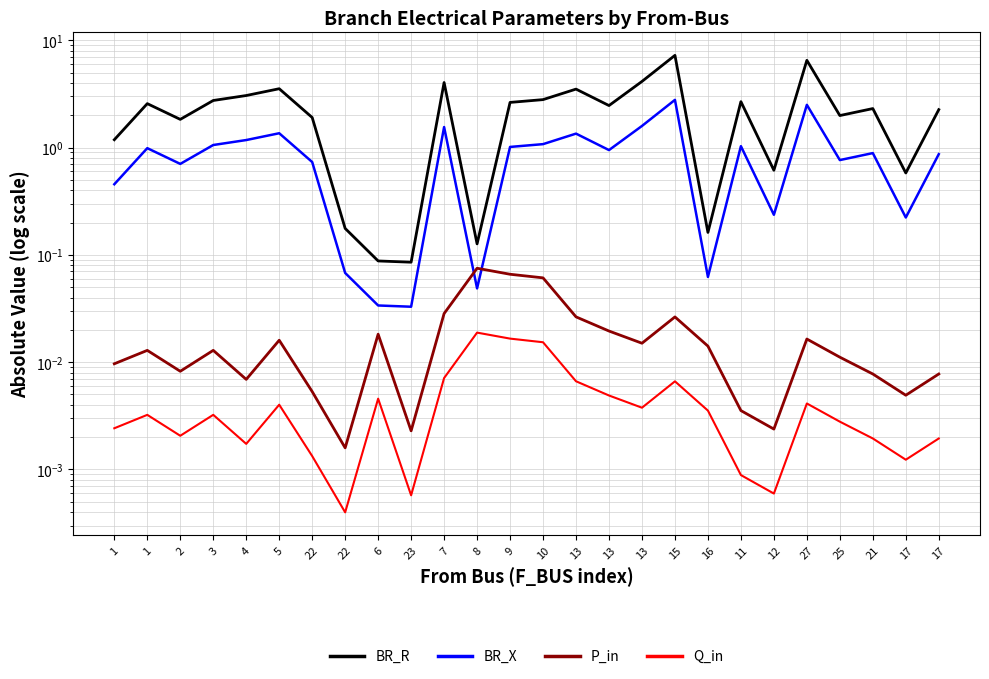

Reading left to right, extract all data points from this chart.

BR_R: 1.2	2.6	1.8	2.7	3.1	3.5	1.9	0.2	0.1	0.1	4.0	0.1	2.6	2.8	3.5	2.5	4.1	7.2	0.2	2.7	0.6	6.5	2.0	2.3	0.6	2.3
BR_X: 0.5	1.0	0.7	1.1	1.2	1.4	0.7	0.1	0.0	0.0	1.6	0.0	1.0	1.1	1.3	0.9	1.6	2.8	0.1	1.0	0.2	2.5	0.8	0.9	0.2	0.9
P_in: 0.0	0.0	0.0	0.0	0.0	0.0	0.0	0.0	0.0	0.0	0.0	0.1	0.1	0.1	0.0	0.0	0.0	0.0	0.0	0.0	0.0	0.0	0.0	0.0	0.0	0.0
Q_in: 0.0	0.0	0.0	0.0	0.0	0.0	0.0	0.0	0.0	0.0	0.0	0.0	0.0	0.0	0.0	0.0	0.0	0.0	0.0	0.0	0.0	0.0	0.0	0.0	0.0	0.0